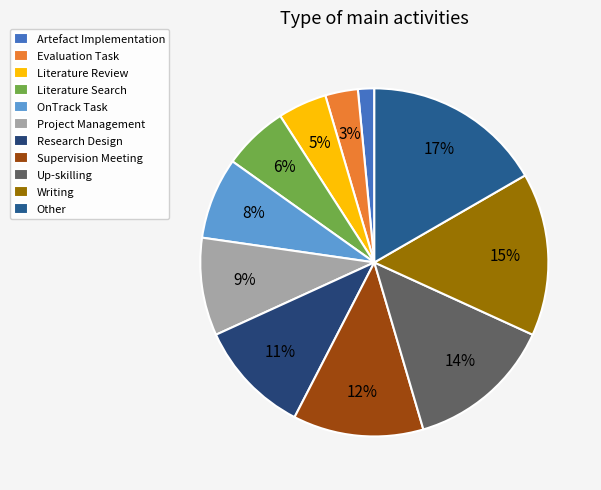

Which slice is the largest?

Other